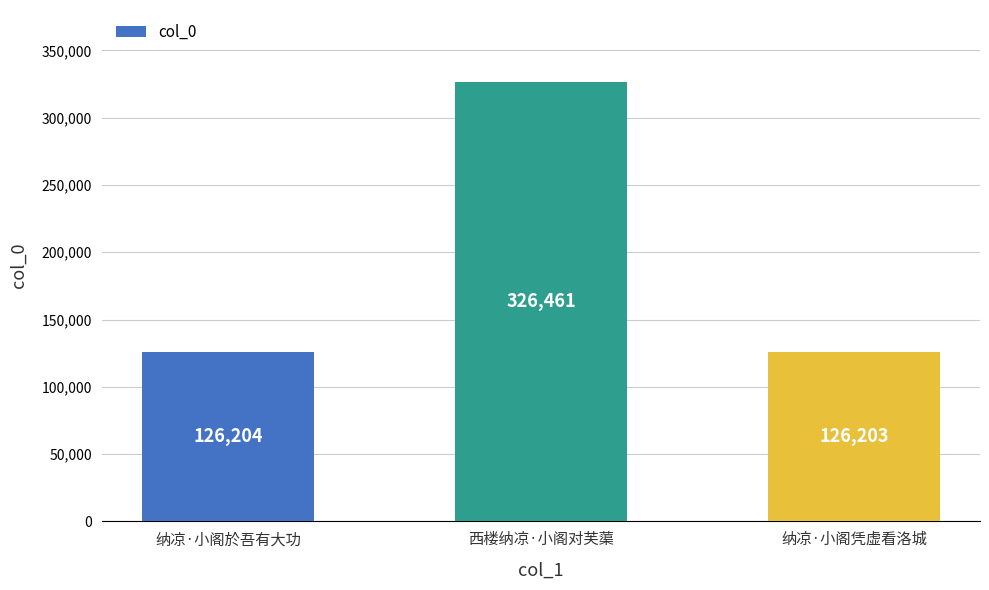

Read the value at 西楼纳凉·小阁对芙蕖.

326461